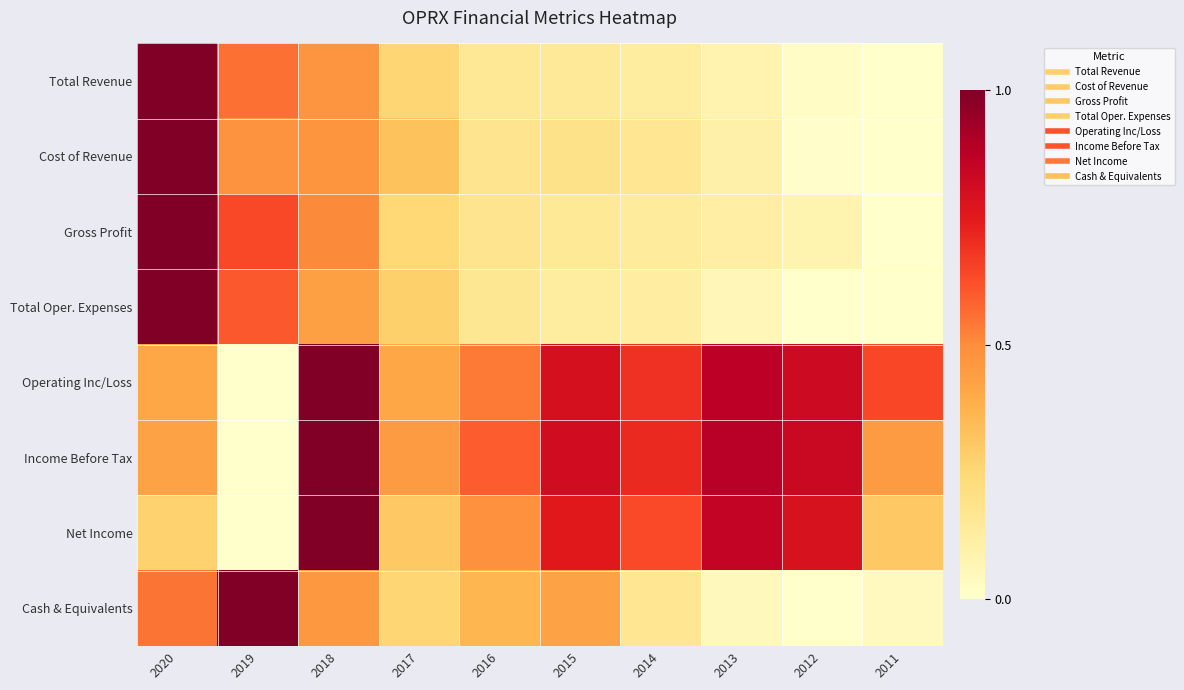

How many series are shown in this chart?

8